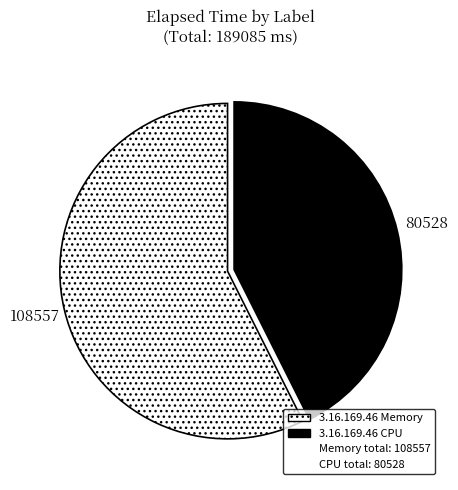

Is there any slice that represents more than half of the pie?

Yes